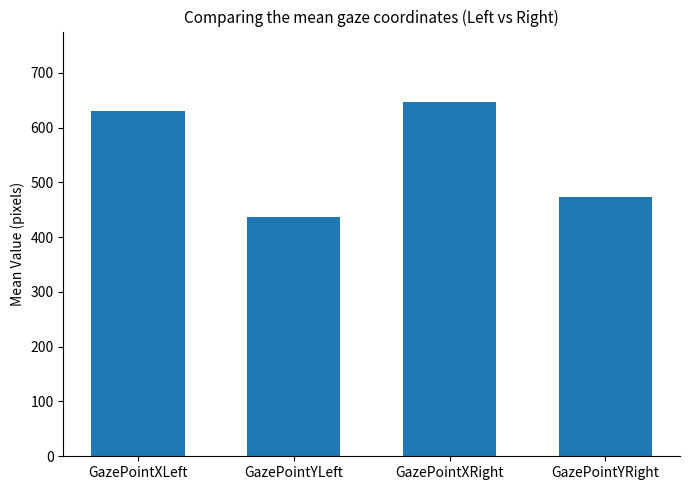

Rank the categories by value from lowest to highest.

GazePointYLeft, GazePointYRight, GazePointXLeft, GazePointXRight